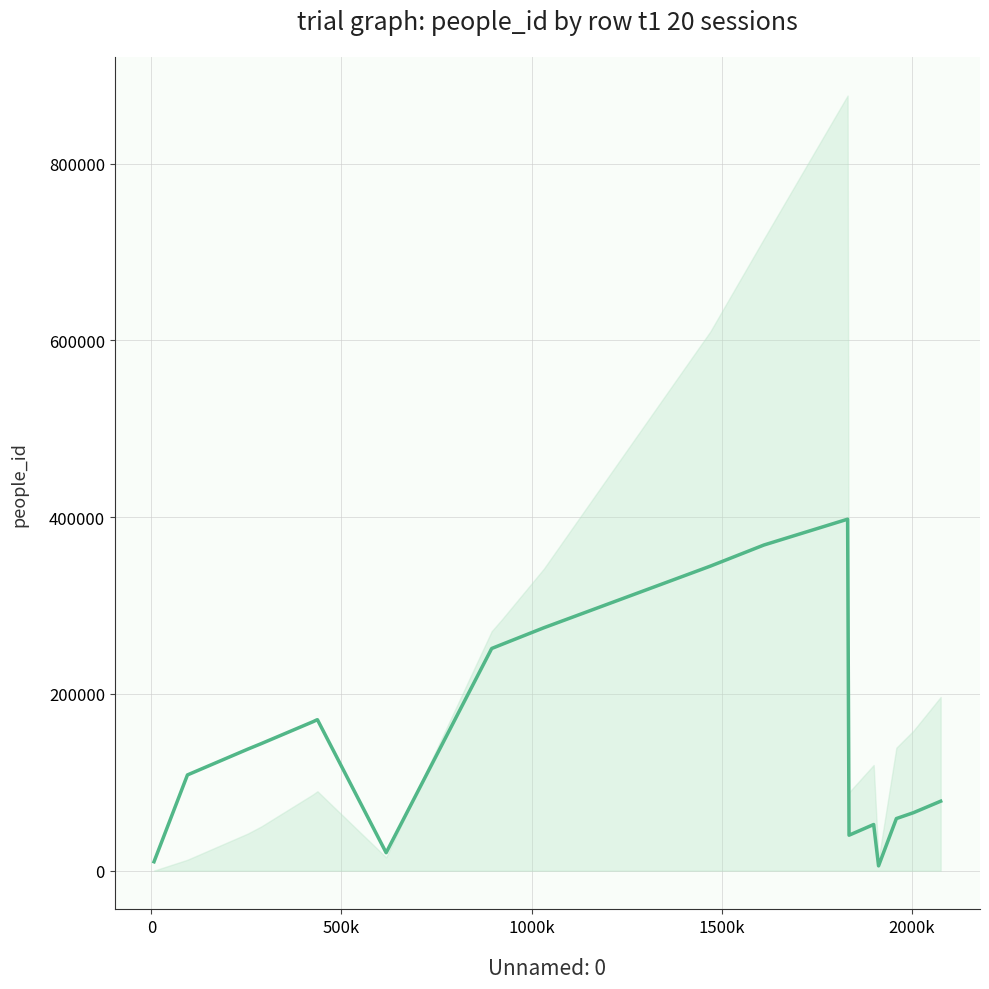

What is the smallest value displayed?

5461